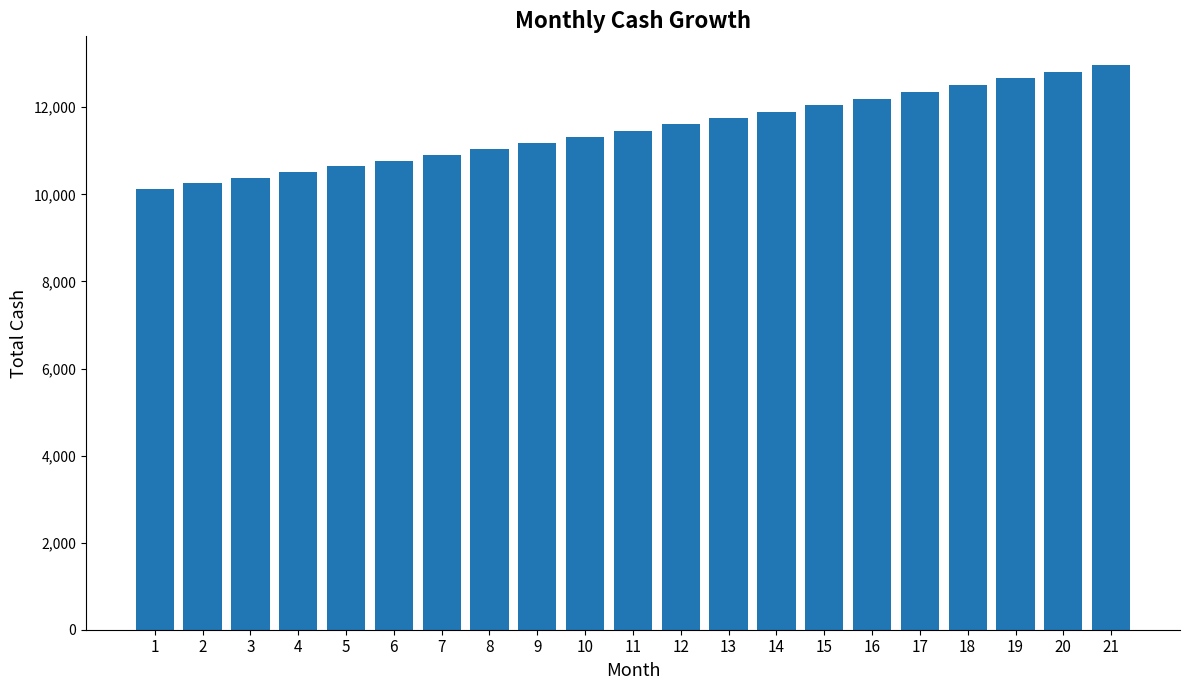

What is the change in value from 2 to 20?

+2568.8